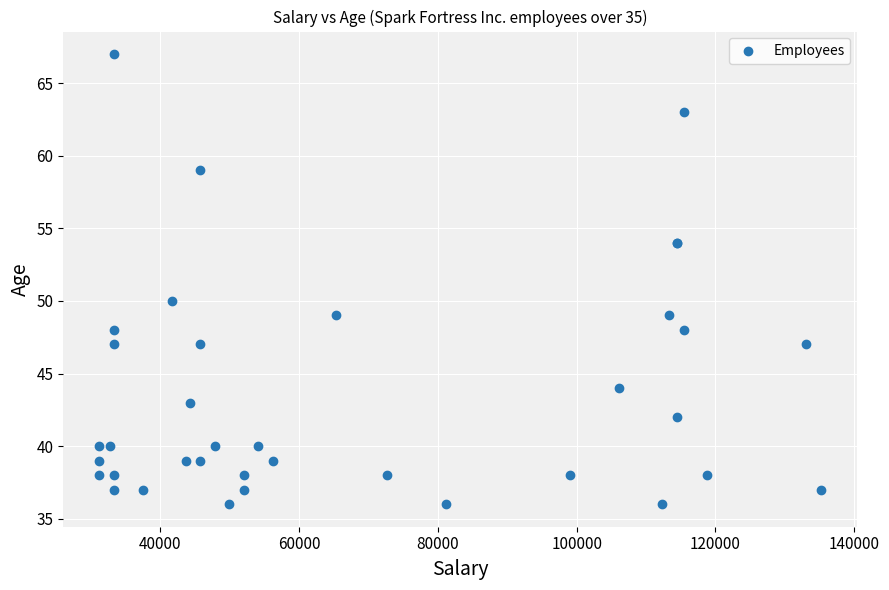

What Y value in the scatter plot is closest to 51?

50